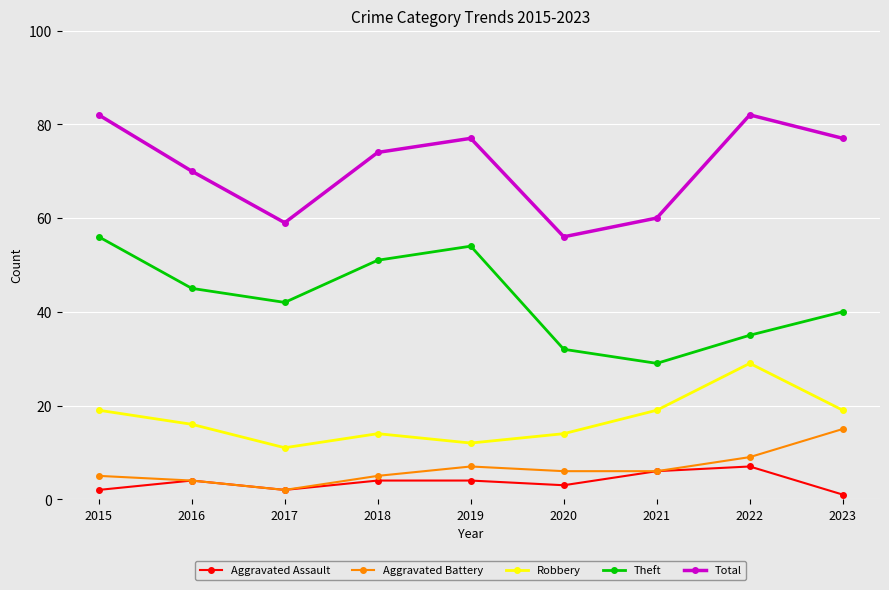

True or false: Total and Aggravated Assault intersect in this chart.

False